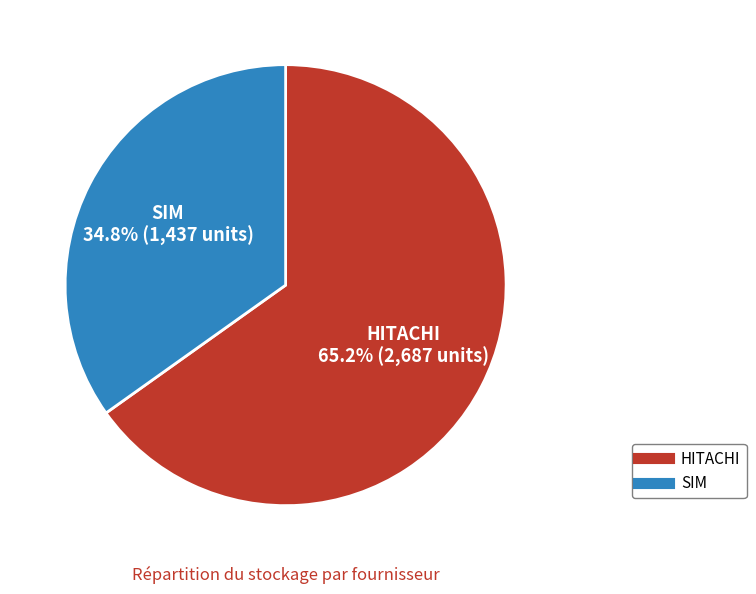

Which category has the biggest portion of the pie?

HITACHI